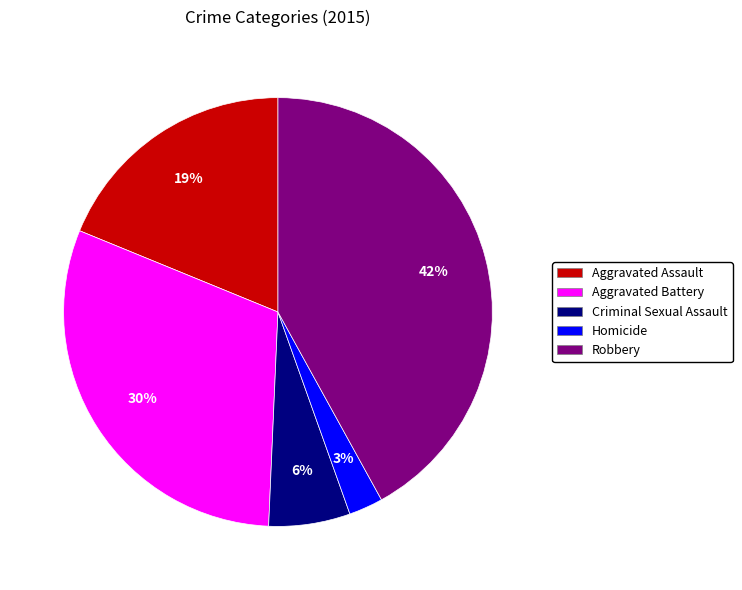

To the nearest percent, what is the combined percentage of Aggravated Battery and Robbery?

72%